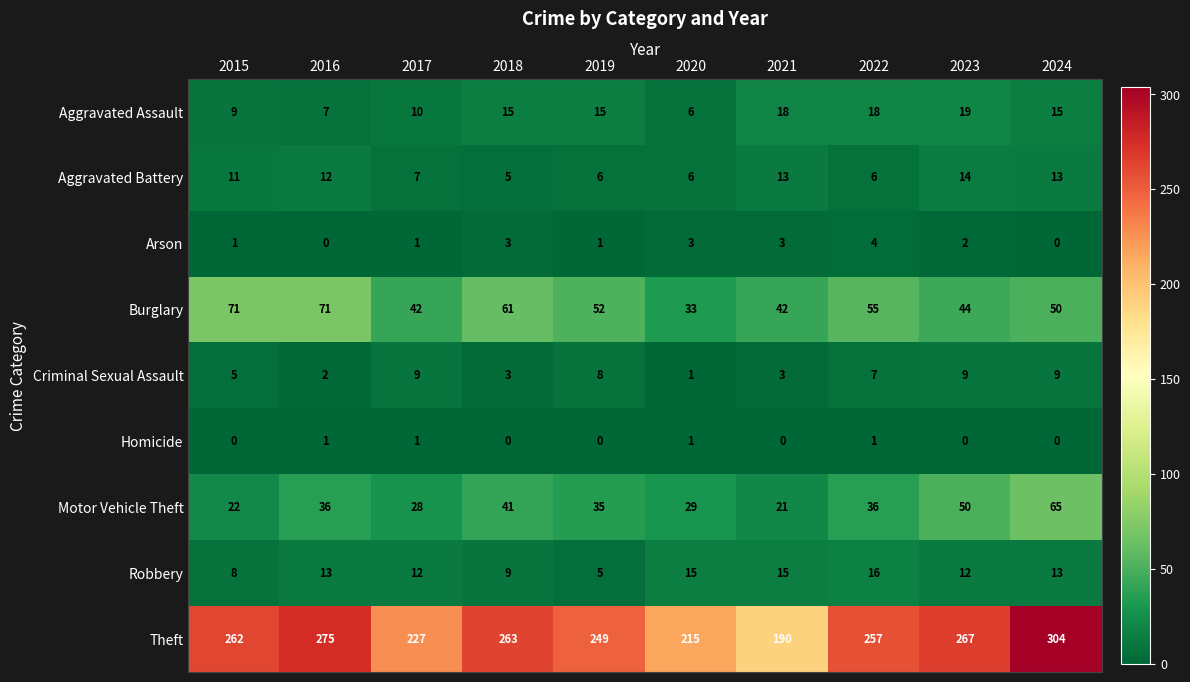

Which series changed the most between 2017 and 2024?

Theft